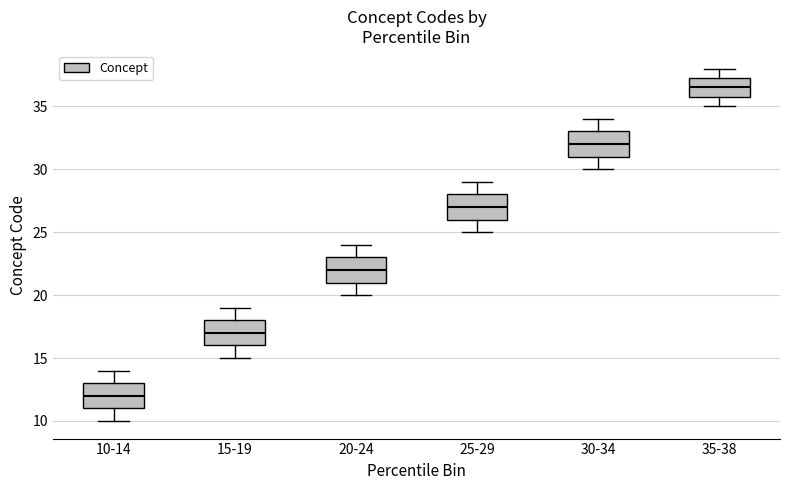

Reading left to right, transcribe this box plot: for each box, give where its median line is, the range the box spans, and where its two whiskers end, as read against the y-axis. The values are not printed on the chart, so give them approximately, as read against the axis.

10-14: median 12.0, box 11.0 to 13.0, whiskers 10.0 to 14.0
15-19: median 17.0, box 16.0 to 18.0, whiskers 15.0 to 19.0
20-24: median 22.0, box 21.0 to 23.0, whiskers 20.0 to 24.0
25-29: median 27.0, box 26.0 to 28.0, whiskers 25.0 to 29.0
30-34: median 32.0, box 31.0 to 33.0, whiskers 30.0 to 34.0
35-38: median 36.5, box 36.0 to 37.5, whiskers 35.0 to 38.0